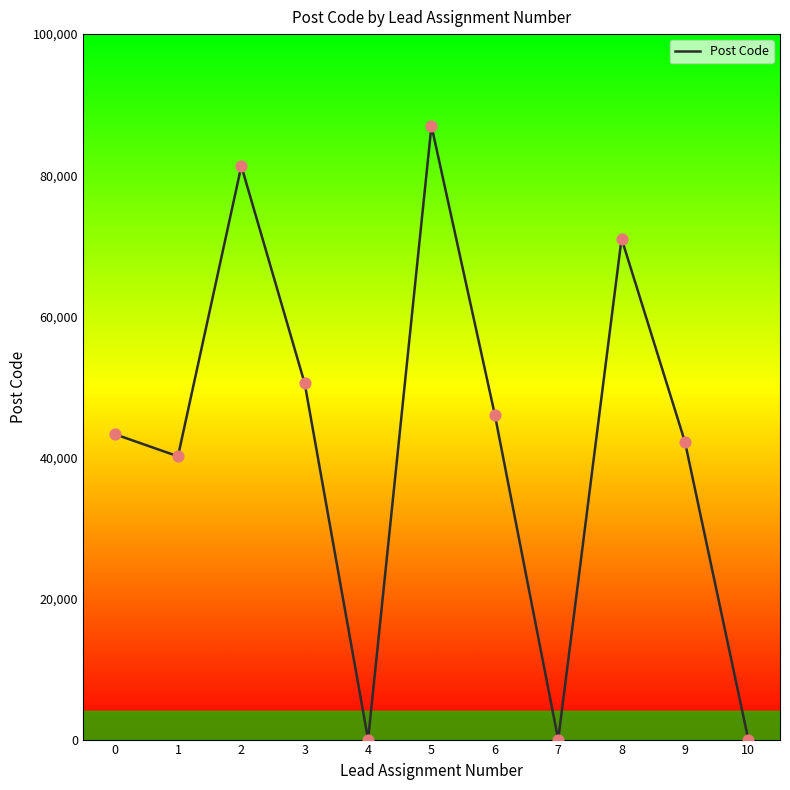

What is the change in value from 2 to 6?

-35250